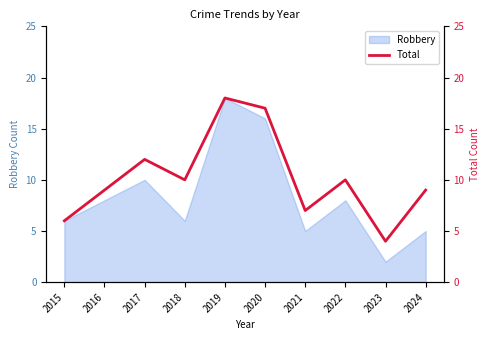

What is the value of the 7th point from the left?

7